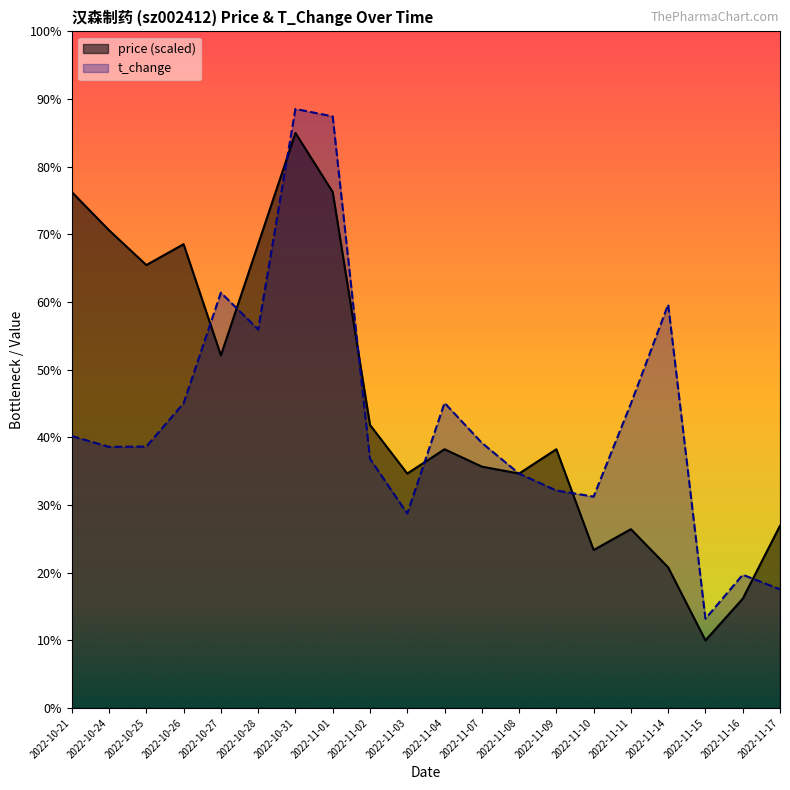

True or false: price has a value of 1.0 at 2022-11-16.

False